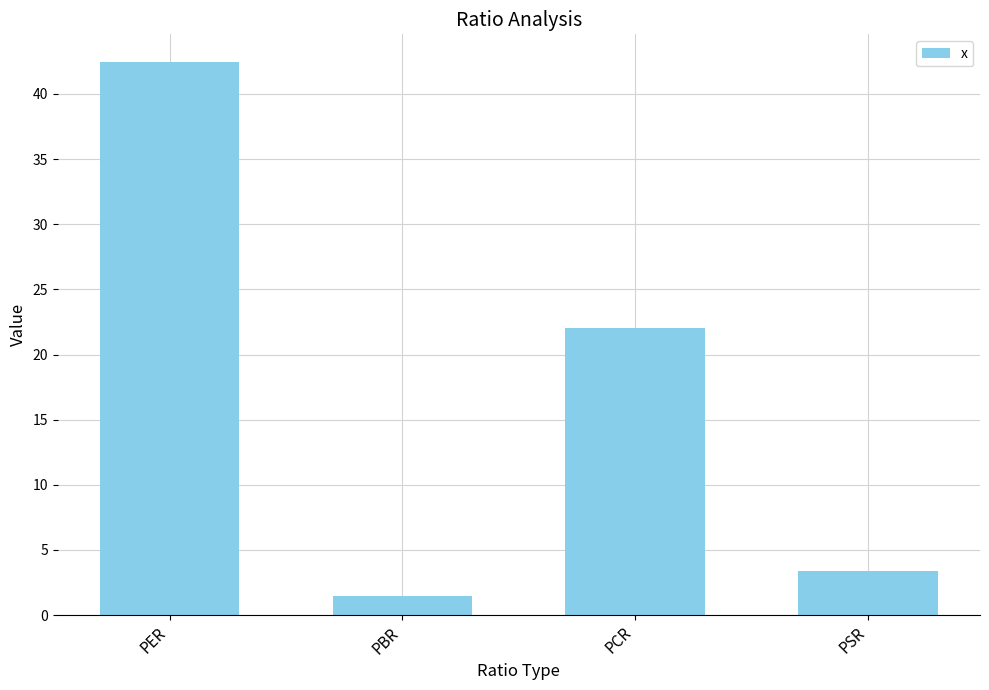

The value at PER is 17.7. True or false?

False